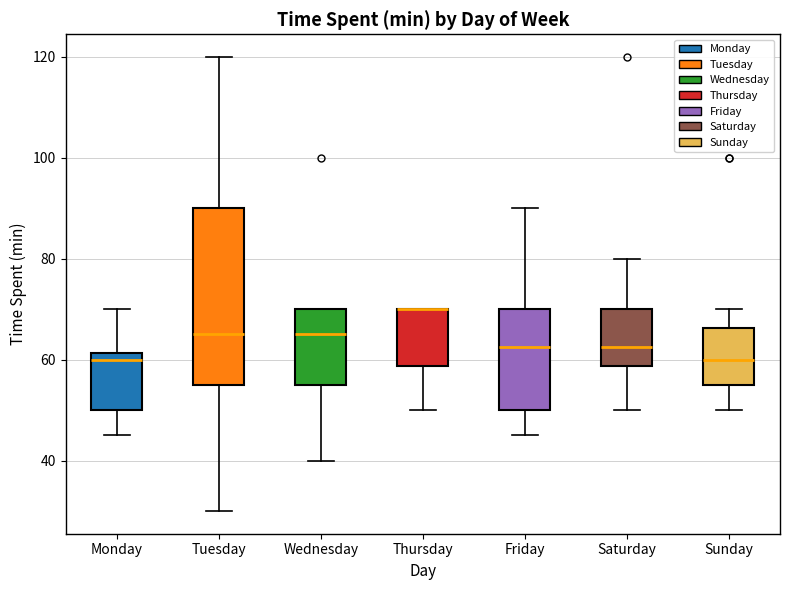

Reading left to right, read every box against the y-axis: the position of its median line, the range the box covers, and the ends of its whiskers. The values are not printed on the chart, so give them approximately, as read against the axis.

Monday: median 60, box 50 to 62, whiskers 46 to 70
Tuesday: median 66, box 56 to 90, whiskers 30 to 120
Wednesday: median 66, box 56 to 70, whiskers 40 to 70
Thursday: median 70 (drawn on the box's upper edge), box 58 to 70, whiskers 50 to 70
Friday: median 62, box 50 to 70, whiskers 46 to 90
Saturday: median 62, box 58 to 70, whiskers 50 to 80
Sunday: median 60, box 56 to 66, whiskers 50 to 70